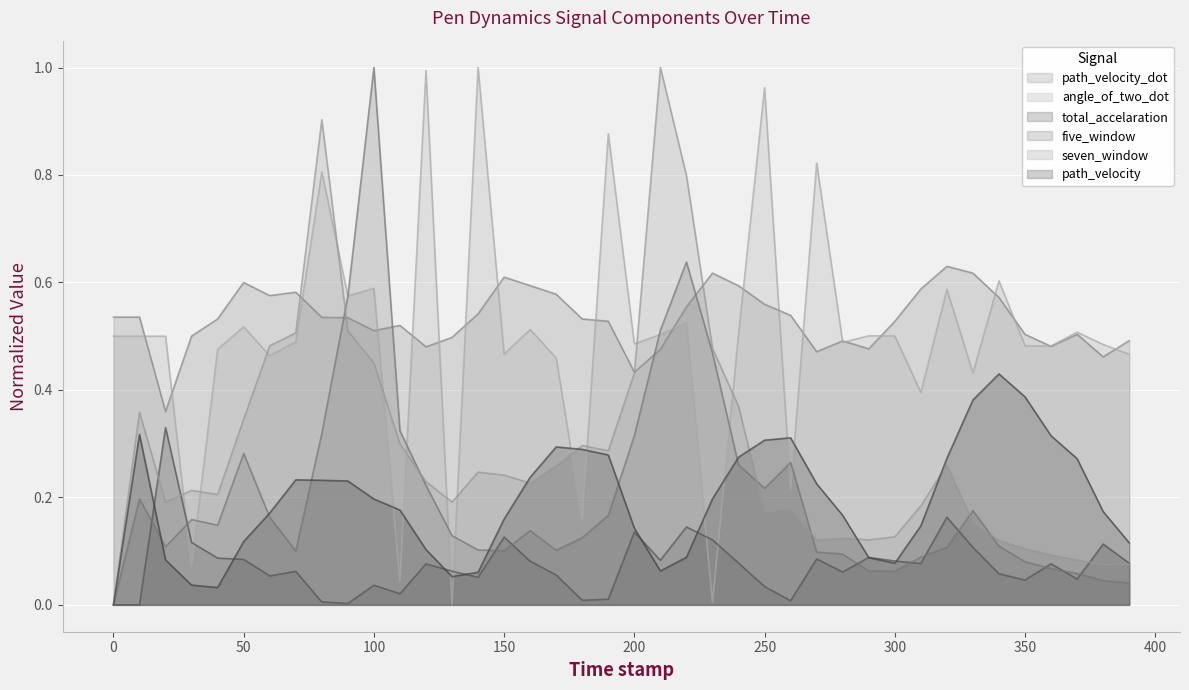

Rank the series at 150 from lowest to highest value.

five_window, total_accelaration, path_velocity, seven_window, angle_of_two_dot, path_velocity_dot